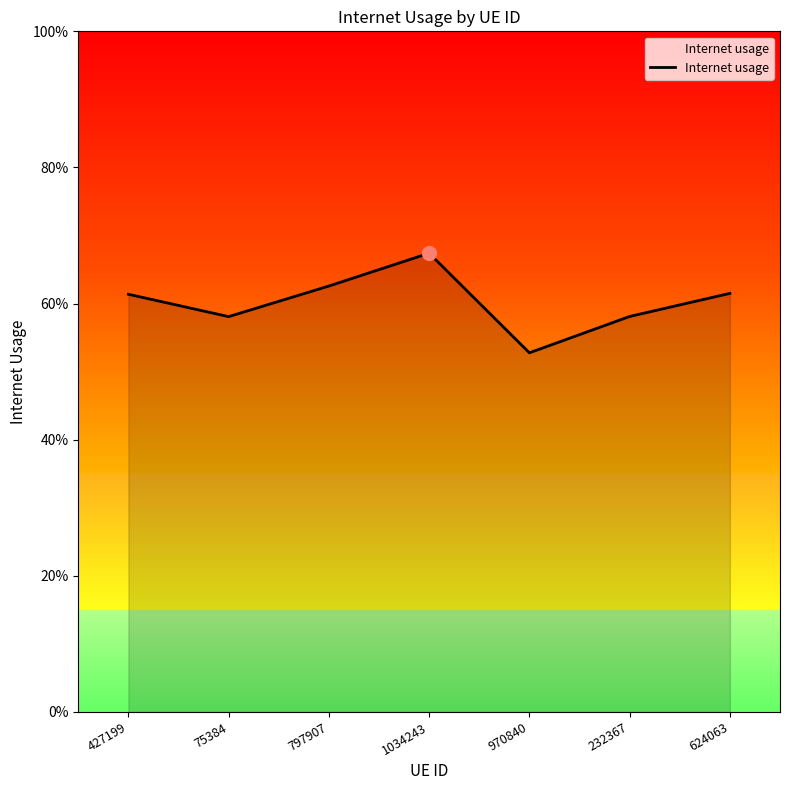

Is this an area chart (filled region under the line)?

Yes